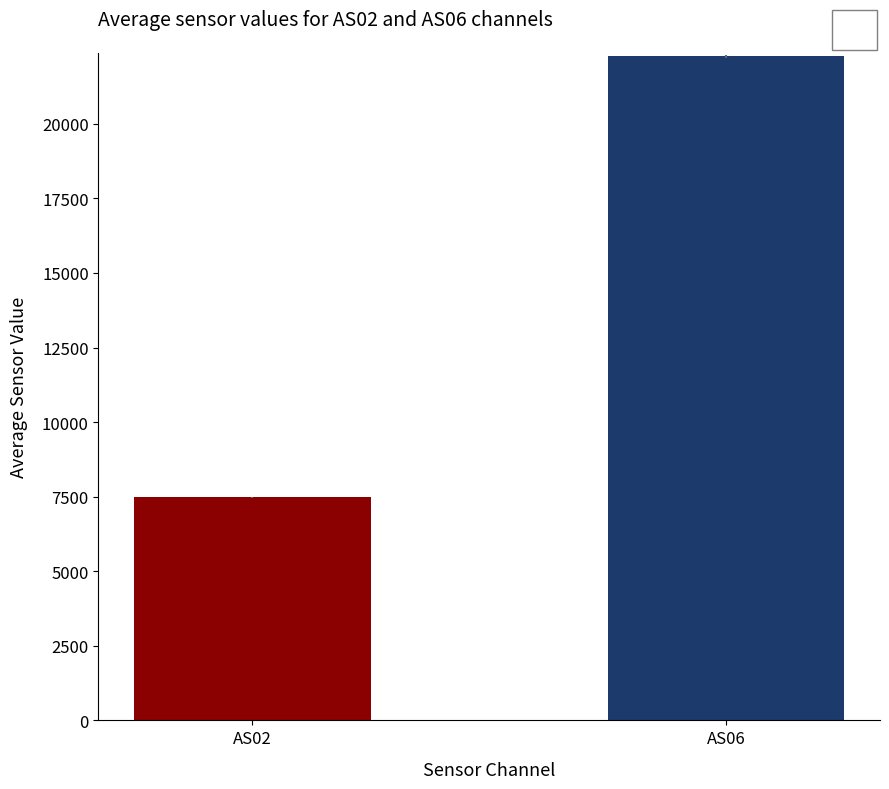

What are all the series names shown in the legend?

AS02, AS06